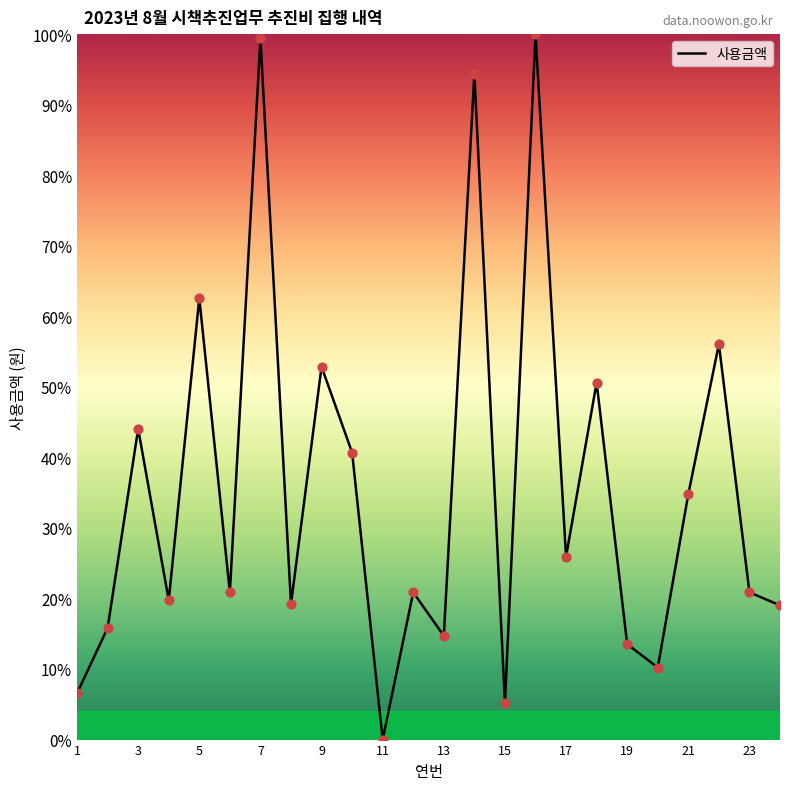

What is the difference between the maximum and minimum values?

100.0